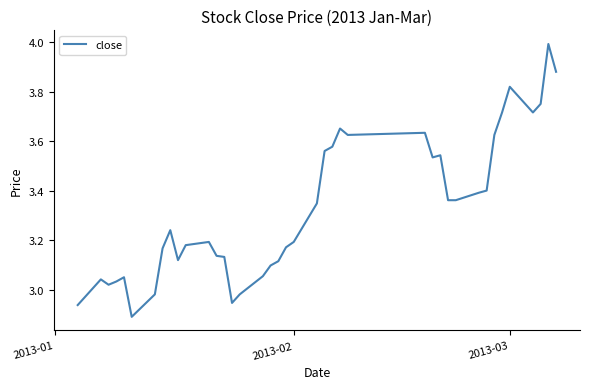

What is the difference between the maximum and minimum values?

1.1